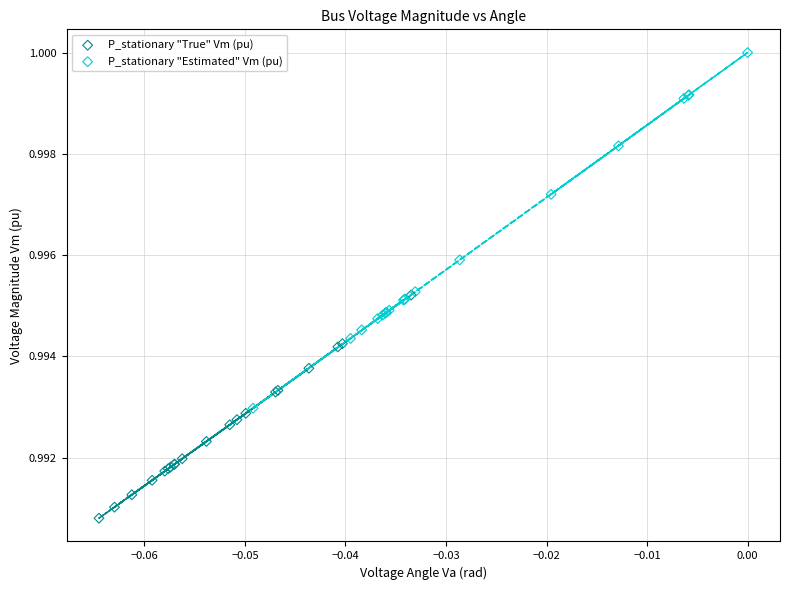

What are all the series names shown in the legend?

P_stationary "True" Vm (pu), P_stationary "Estimated" Vm (pu)